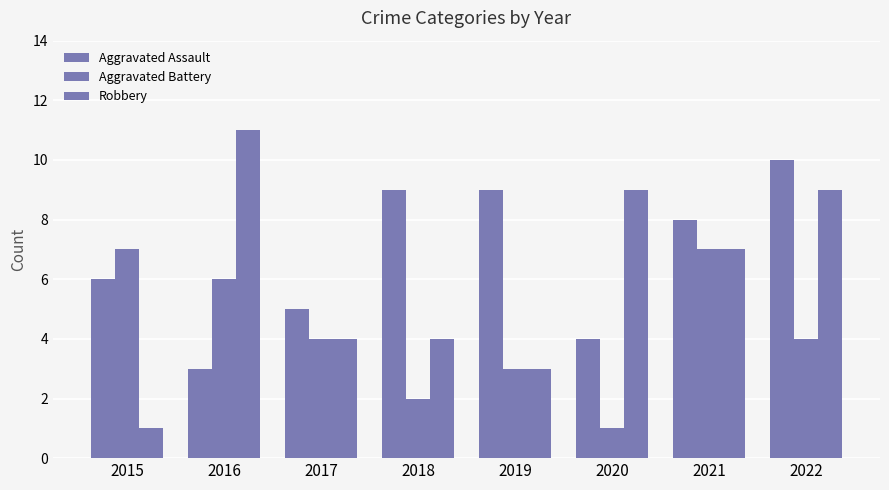

Rank the series by their average value, from lowest to highest.

Aggravated Battery, Robbery, Aggravated Assault